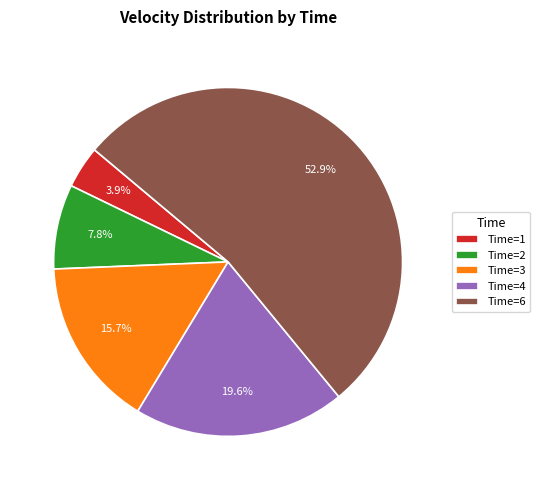

Which category accounts for the majority?

Time=6